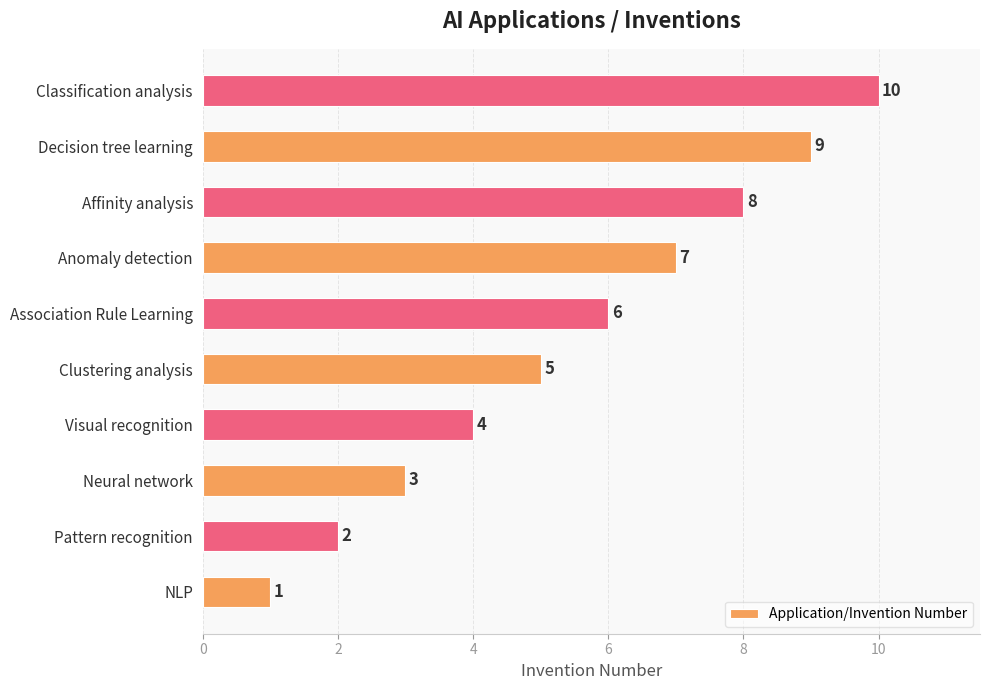

At which label is the value closest to 5?

Clustering analysis